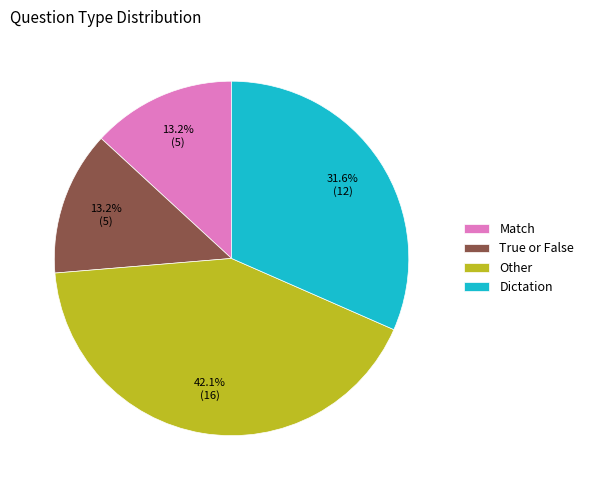

Which slice is the largest?

Other